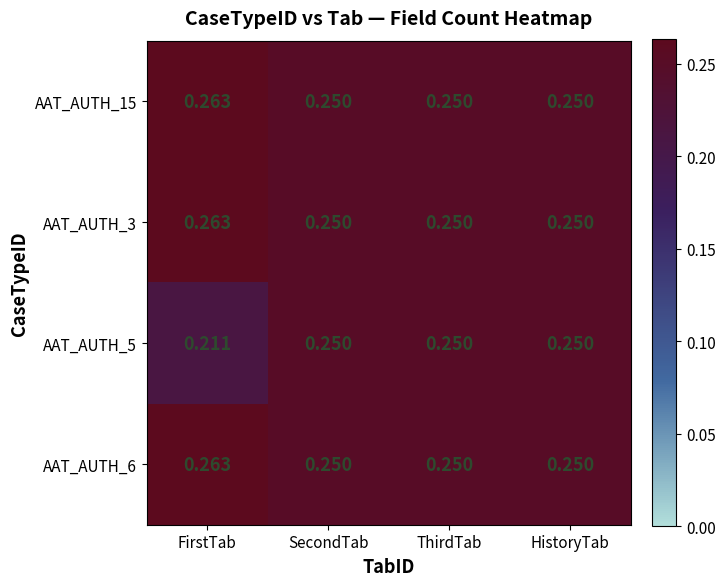

At which category does the chart reach its peak across all series?

FirstTab